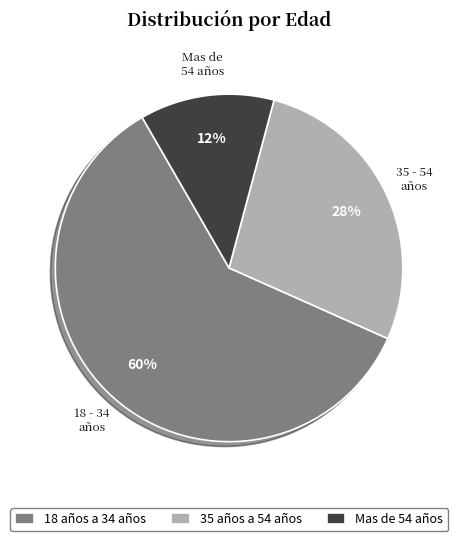

True or false: 35 años a 54 años accounts for 1% of the total.

False